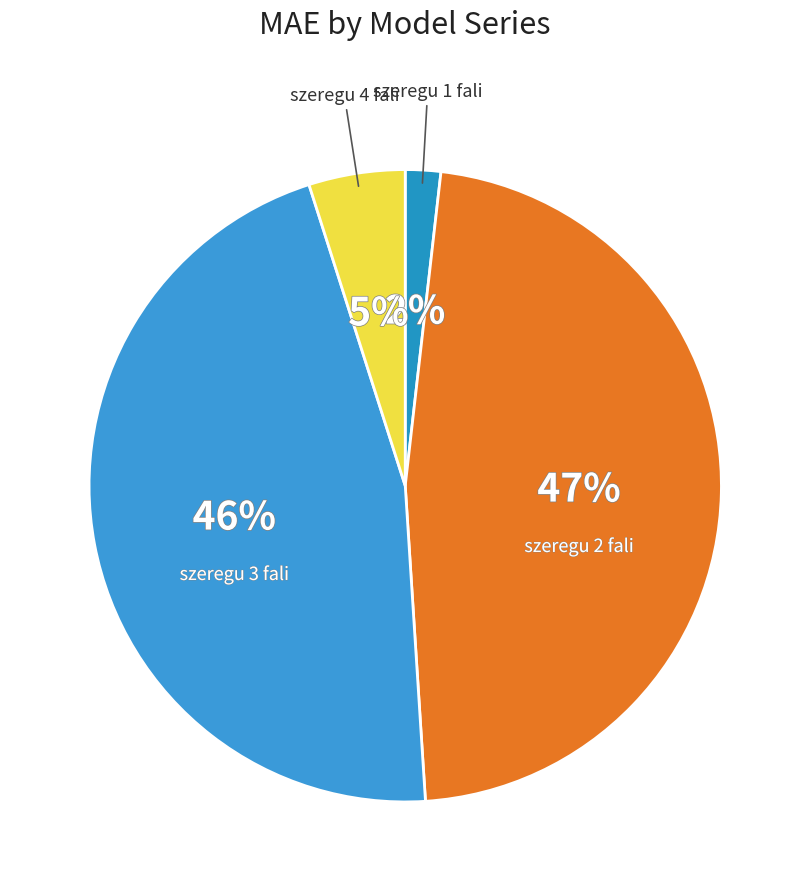

What is the largest slice in the pie chart?

model dla szeregu 2 fali